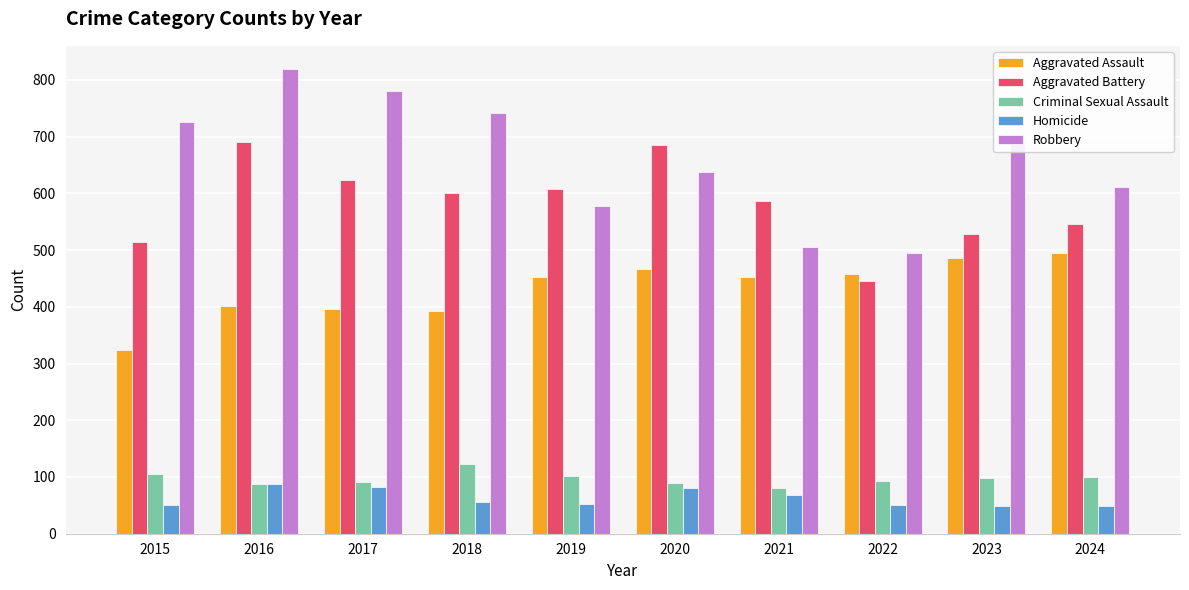

Rank the series at 2015 from lowest to highest value.

Homicide, Criminal Sexual Assault, Aggravated Assault, Aggravated Battery, Robbery